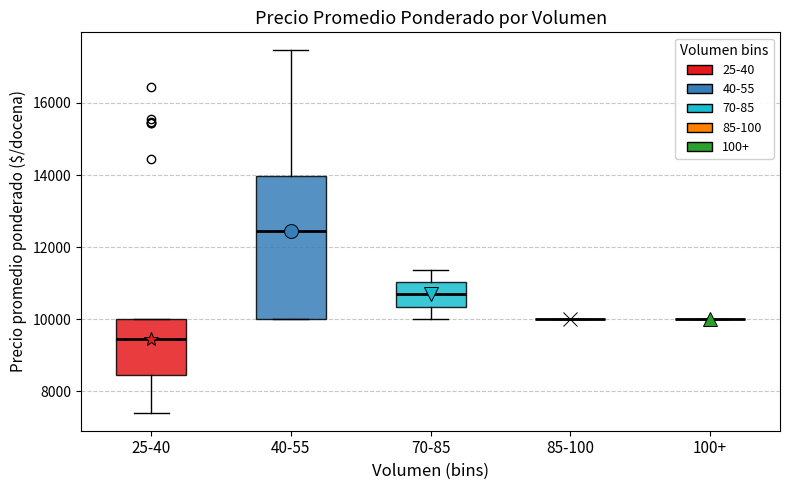

Which box is the tallest, from its lower edge to its upper edge?

40-55